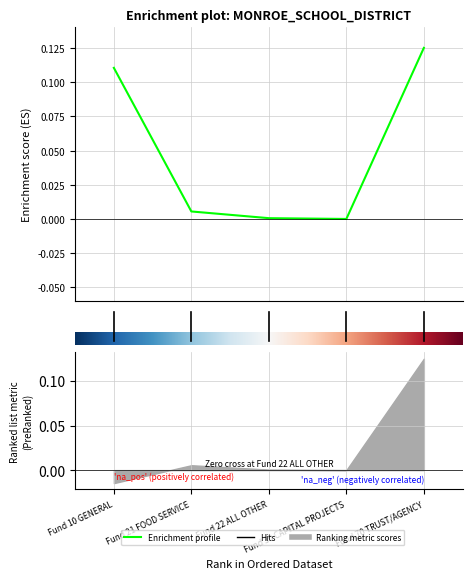

The chart shows a value of 0.1 at 4. True or false?

True